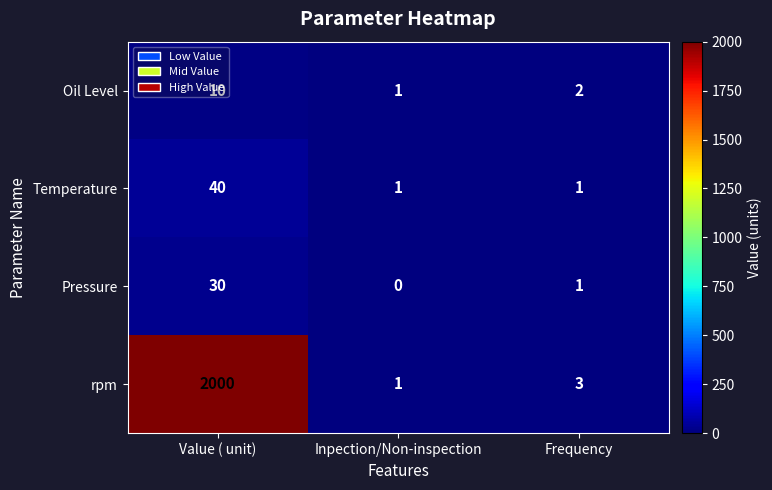

List the series in order of their peak value, lowest first.

Oil Level, Pressure, Temperature, rpm